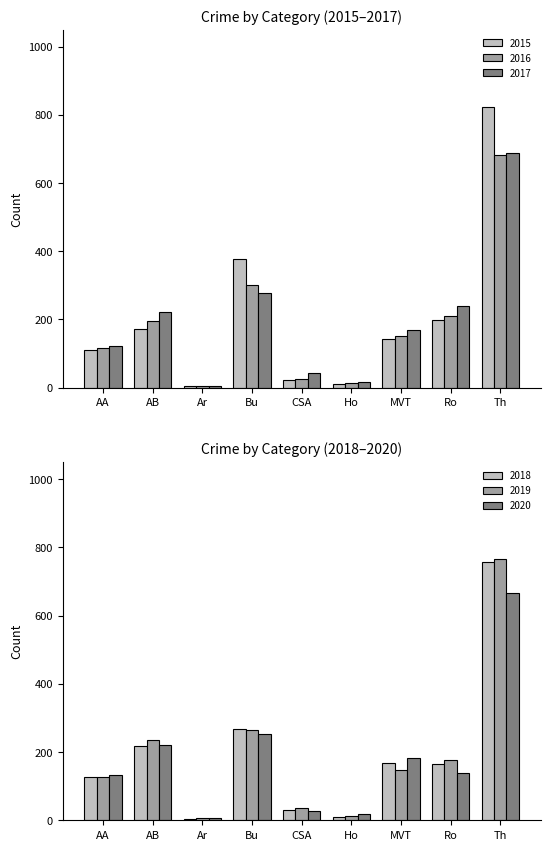

What is the value of the 2019 bar at the 4th from the left?

266